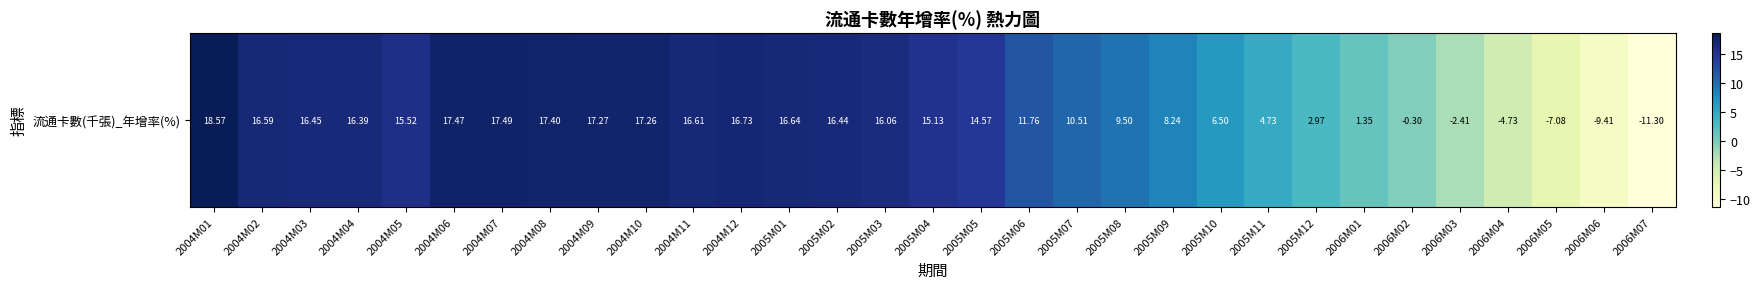

The value at 2005M08 is 16.0. True or false?

False